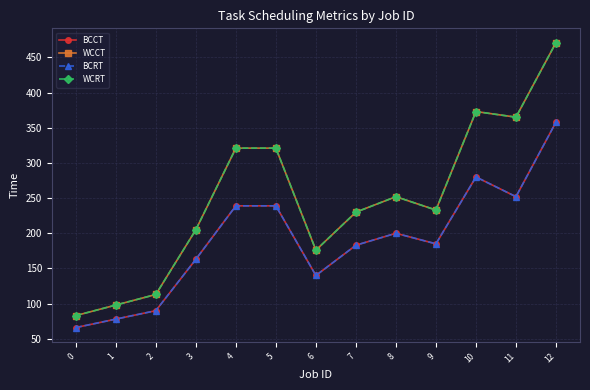

The value of BCRT at 7 is 58. True or false?

False